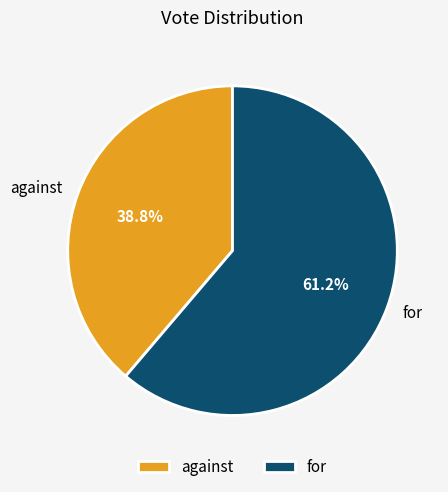

To the nearest percent, what is the average slice percentage?

50%